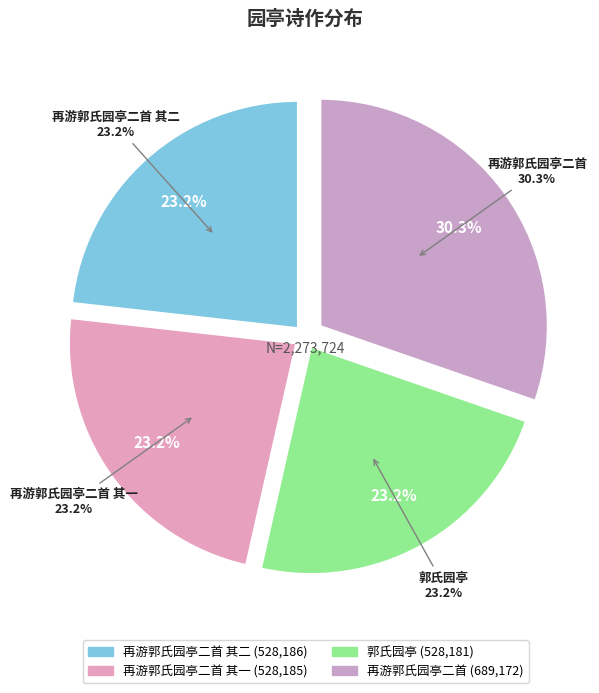

Between 郭氏园亭 and 再游郭氏园亭二首 其二, which is larger?

再游郭氏园亭二首 其二